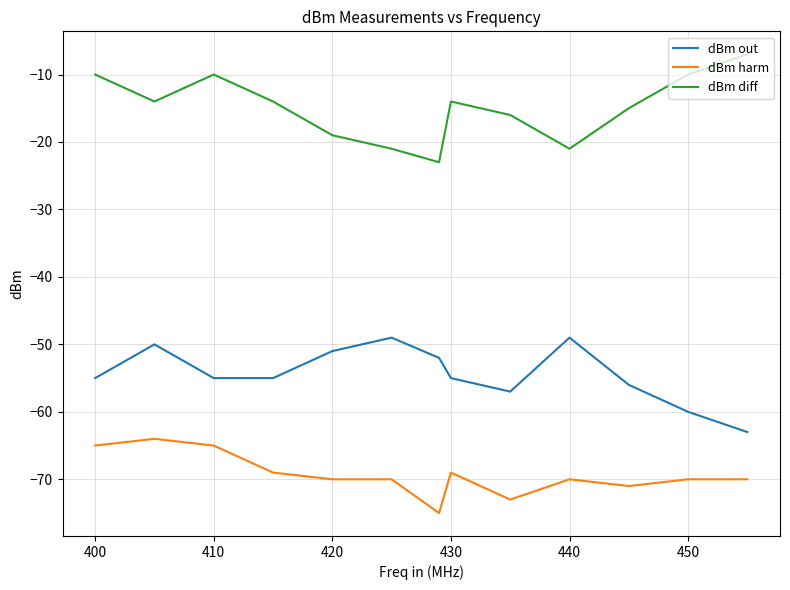

What is the difference between the maximum and minimum values in the dBm harm series?

11